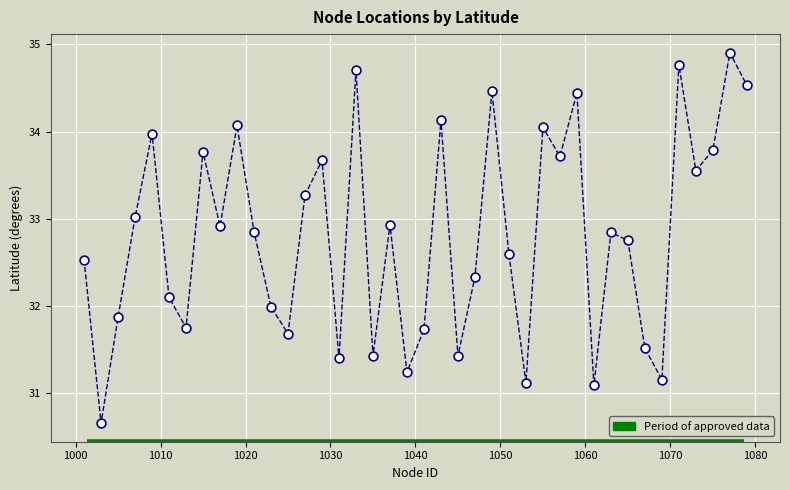

What is the range of X values (max minus min)?

78.0